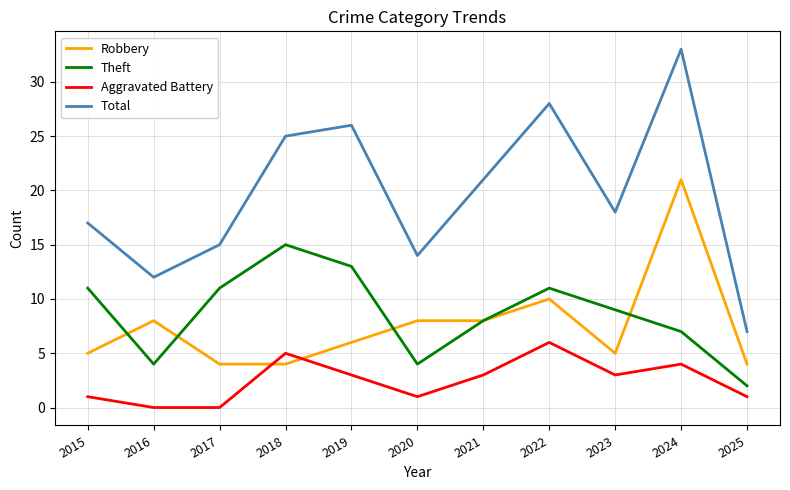

What is the spread (max minus min) of values at 2020?

13